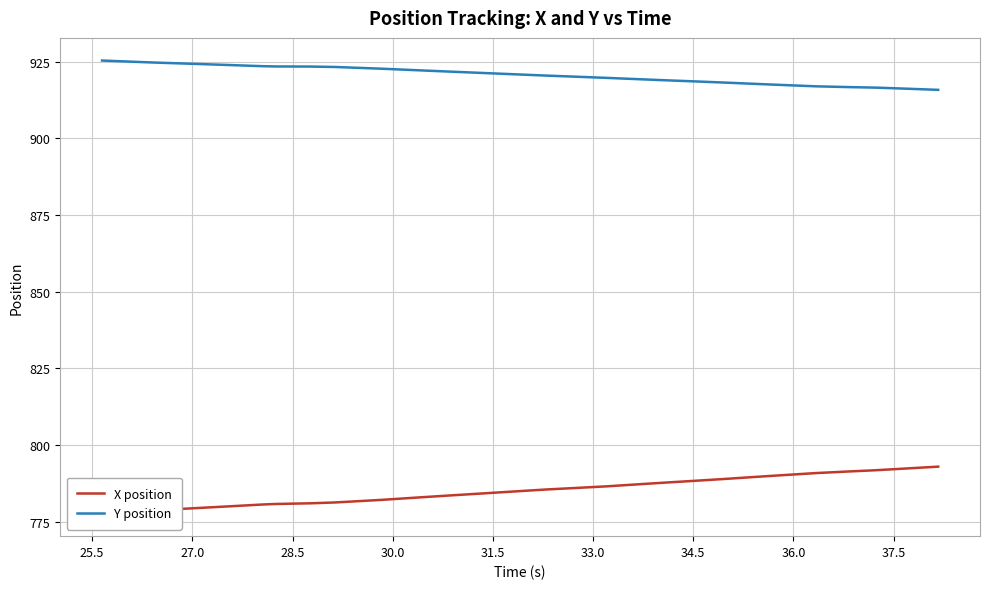

True or false: X position and Y position cross at least once.

False